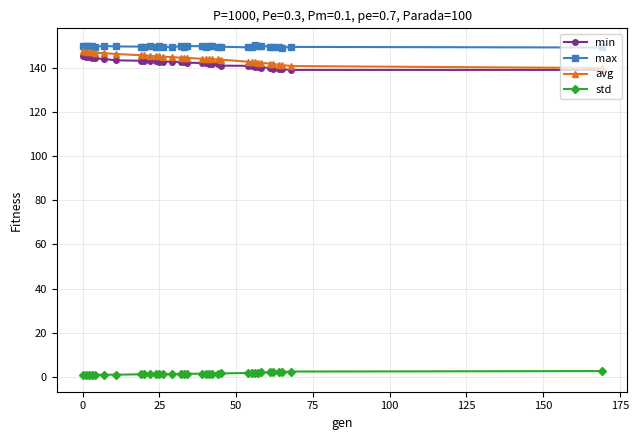

What is the maximum value for avg?

147.8